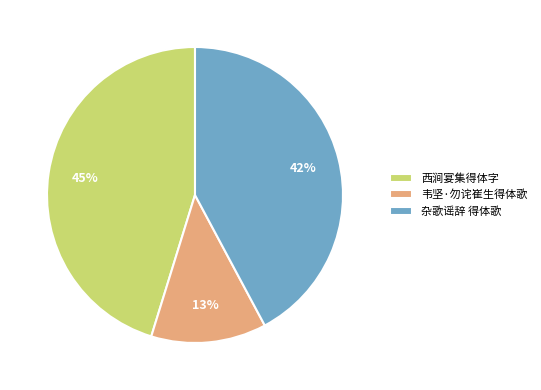

To the nearest percent, what is the combined percentage of 西涧宴集得体字 and 韦坚·勿诧崔生得体歌?

58%